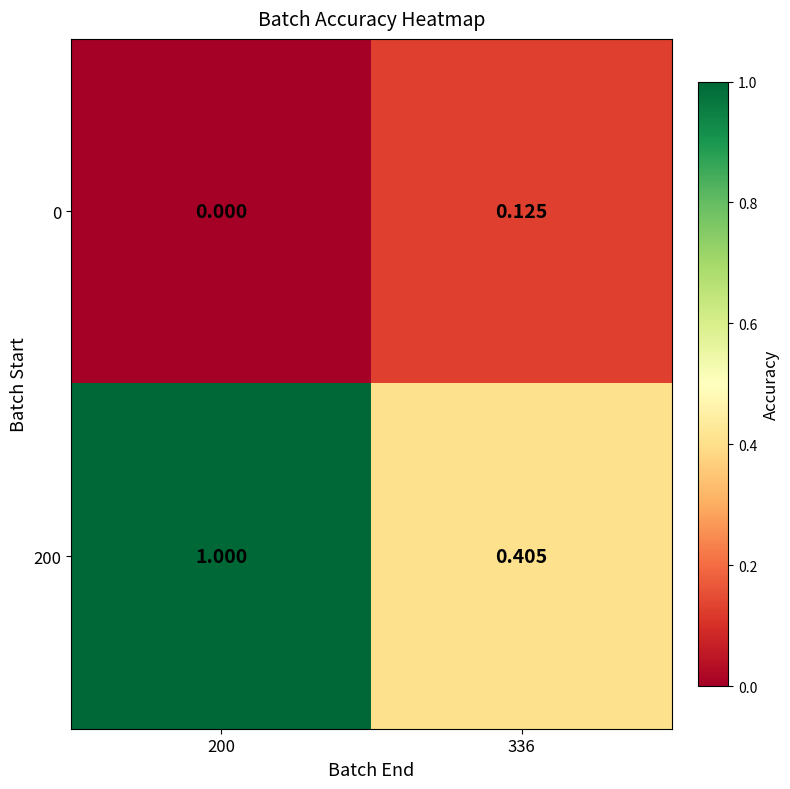

How many positive values does the 0 series have?

1